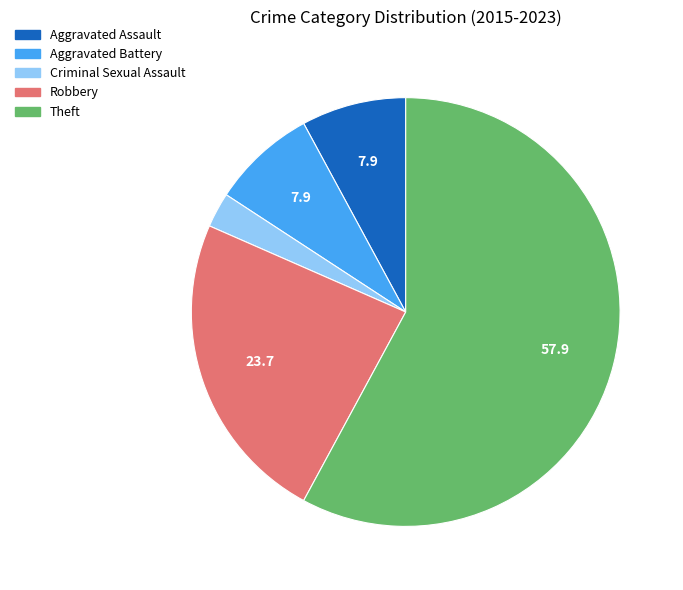

Does Robbery account for over 50% of the chart?

No